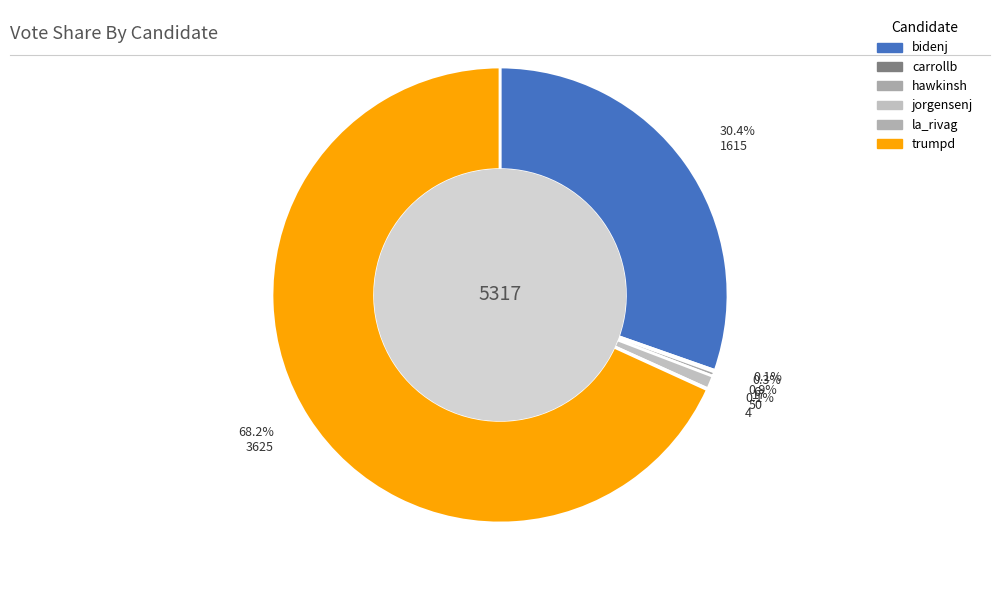

Do la_rivag and carrollb together represent more than half of the pie?

No